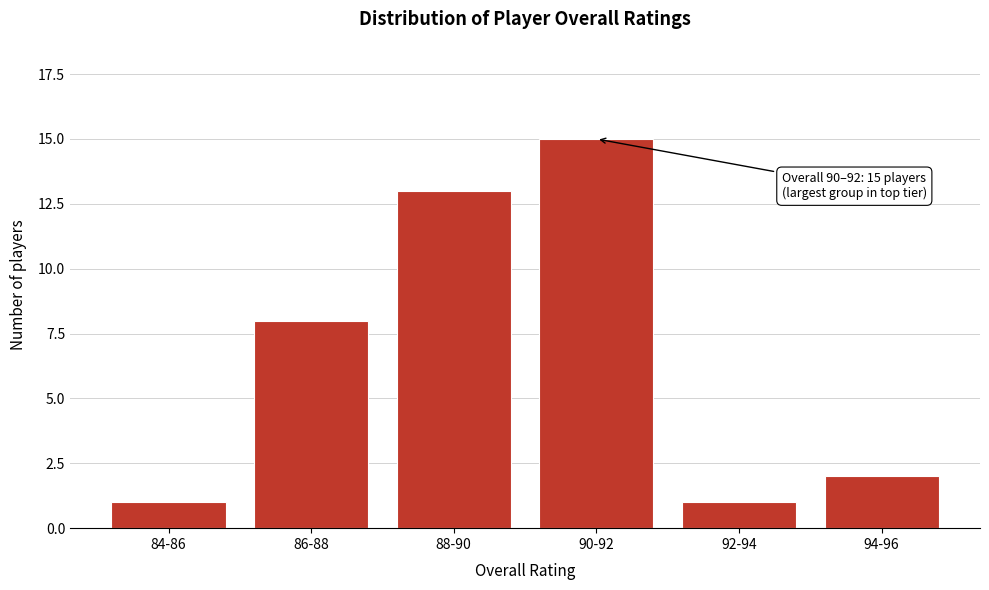

Reading right to left, list all the values displayed in this chart.

2	1	15	13	8	1